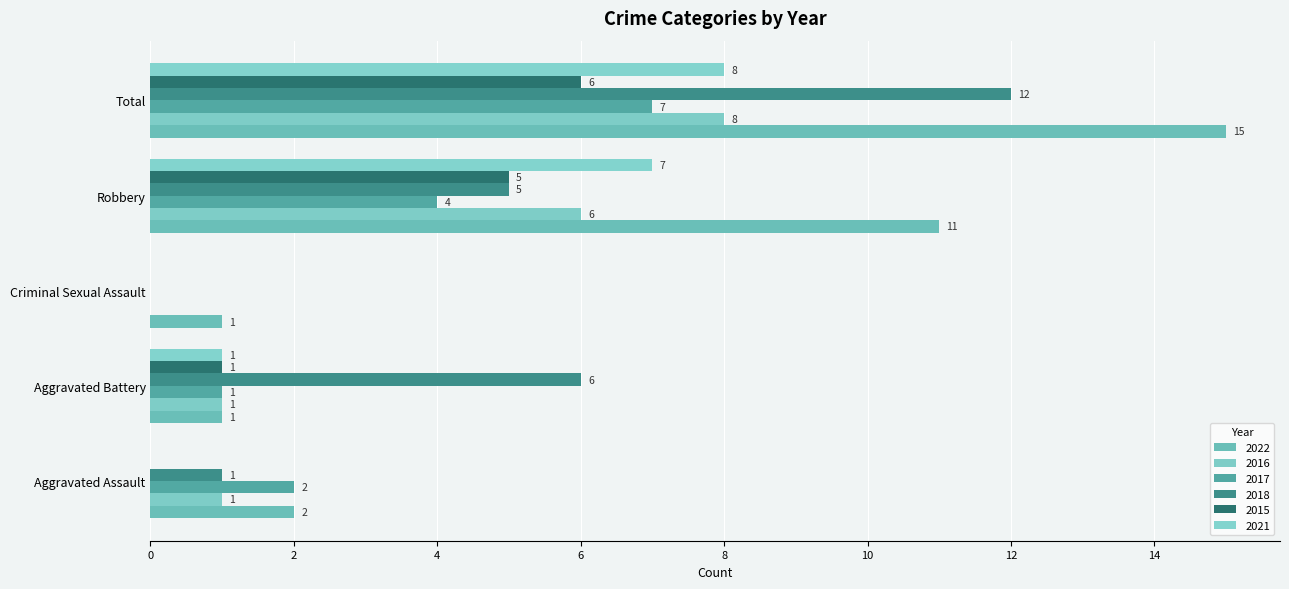

What is the sum of the 2022 values at Total and Aggravated Battery?

16